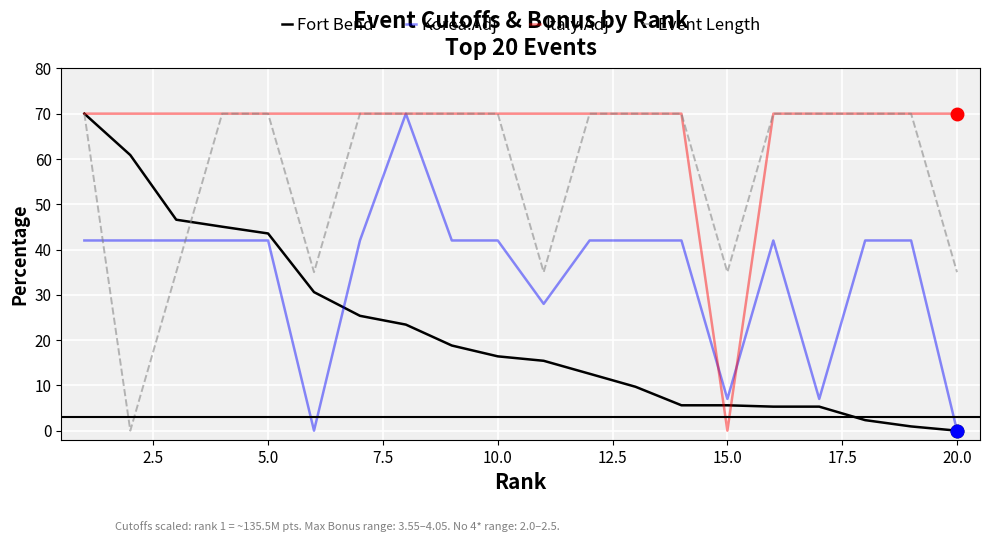

Rank the series by their average value, from highest to lowest.

Italy.Adj, Event Length, Korea.Adj, Fort Bend